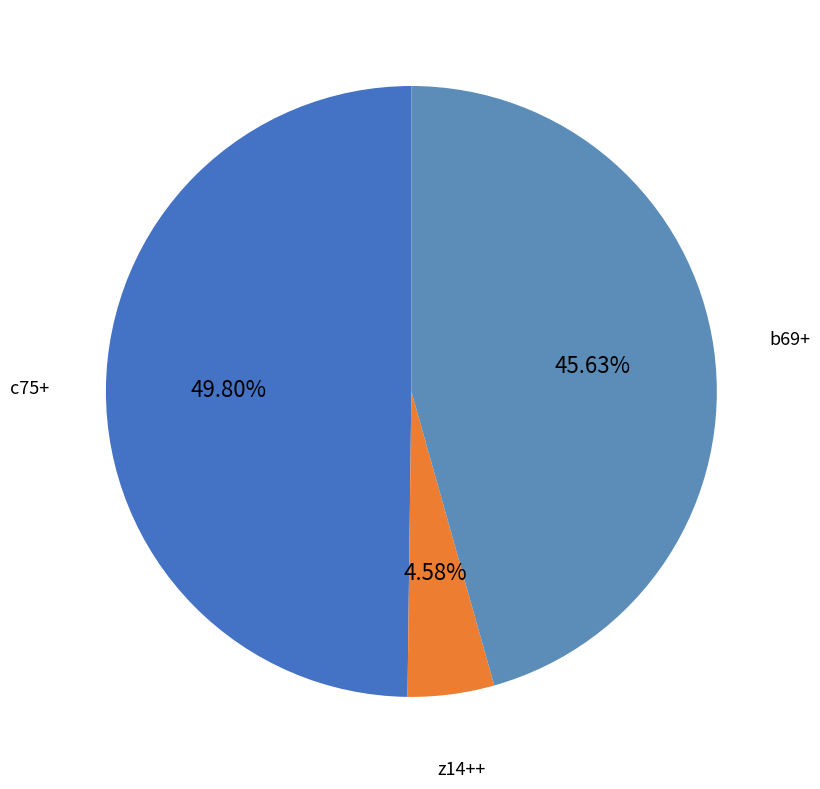

Does any single category account for the majority?

No